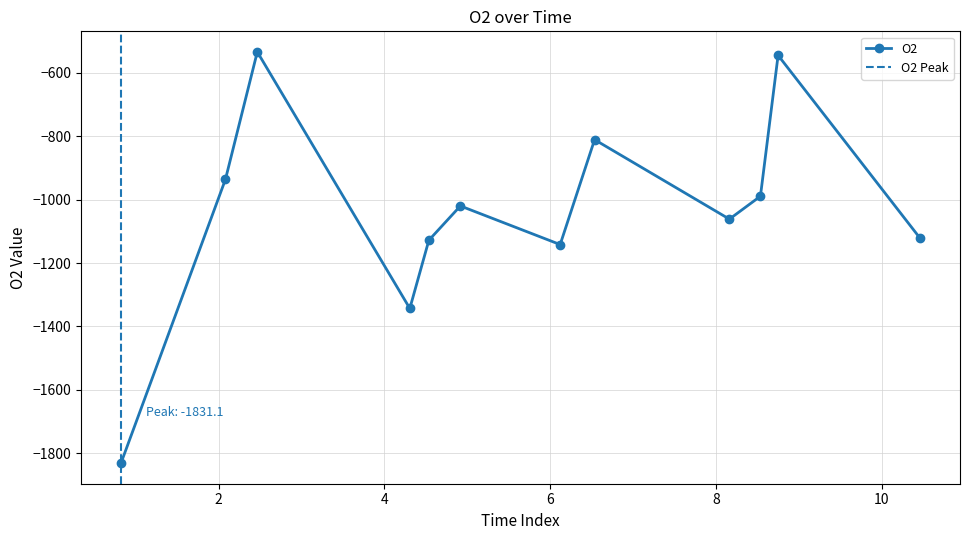

True or false: the data shows -989.1 at 8.53885416663252.

True